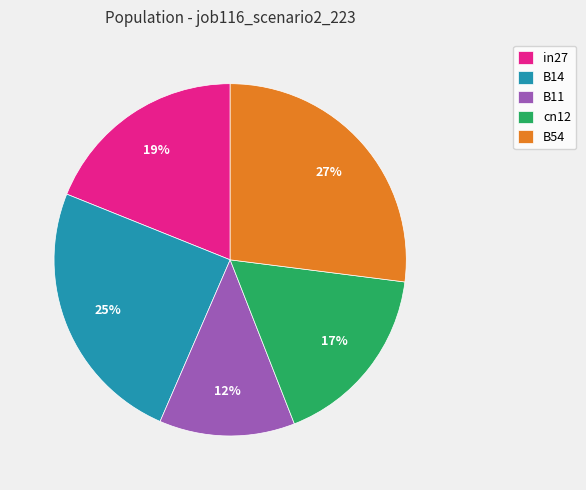

What percentage is the in27 slice, to the nearest percent?

19%